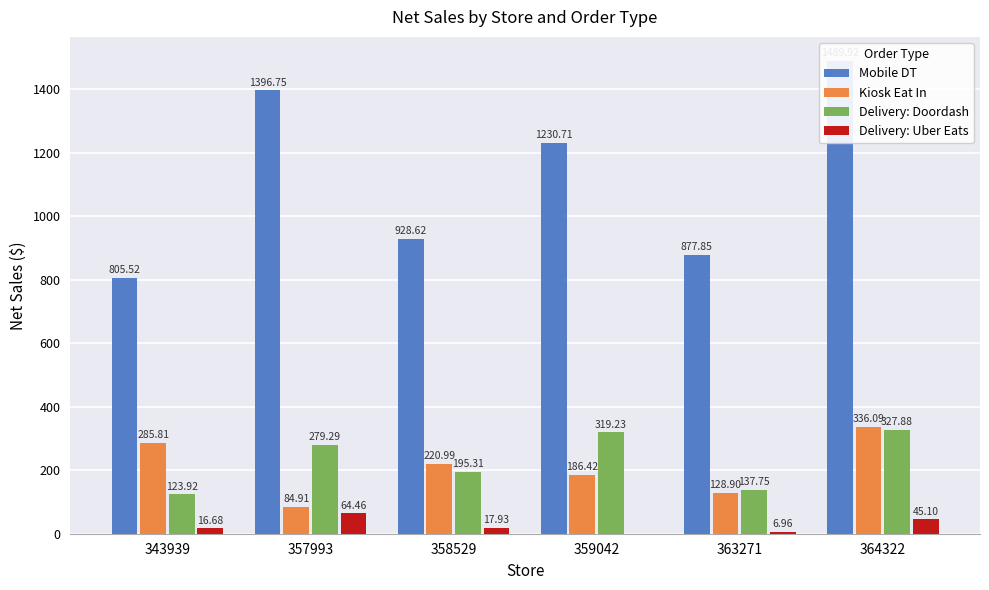

How many data points in Kiosk Eat In are above 220?

3